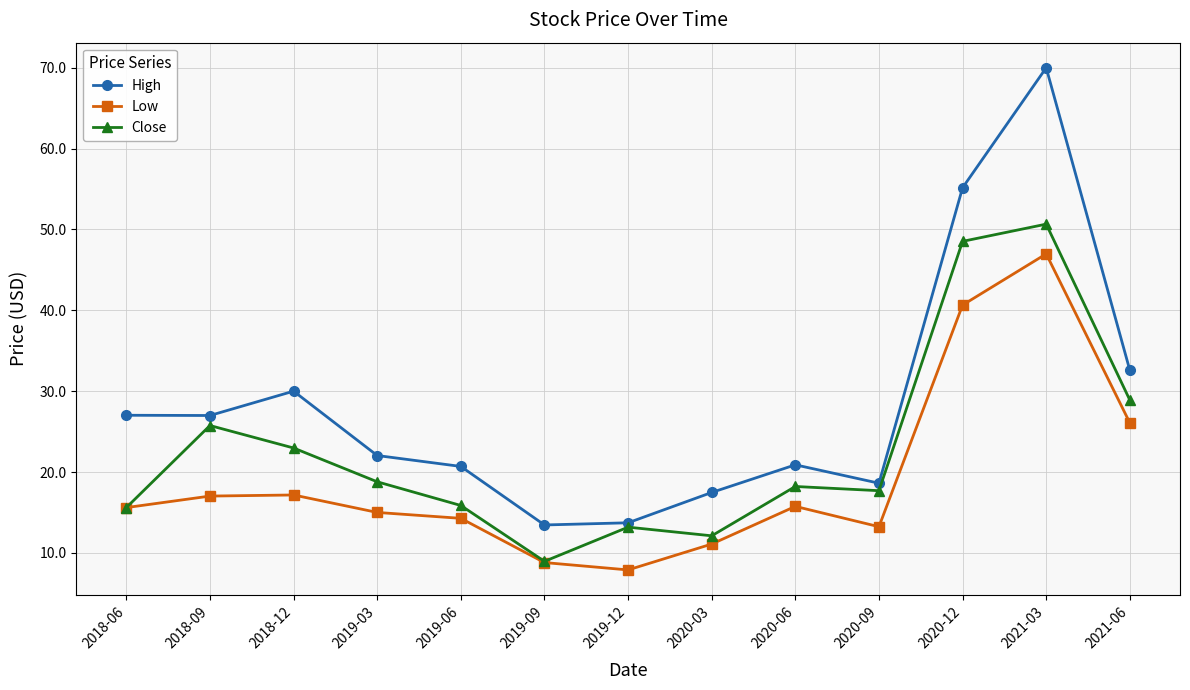

Is this an area chart (filled region under the line)?

No